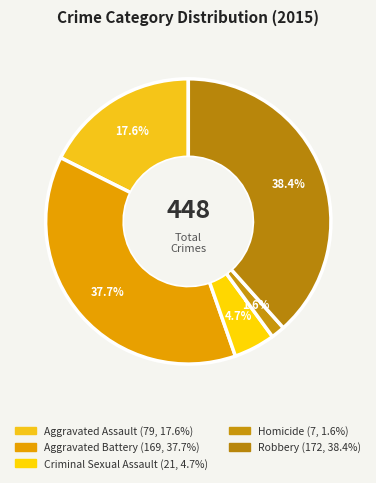

How many segments does this pie chart have?

5